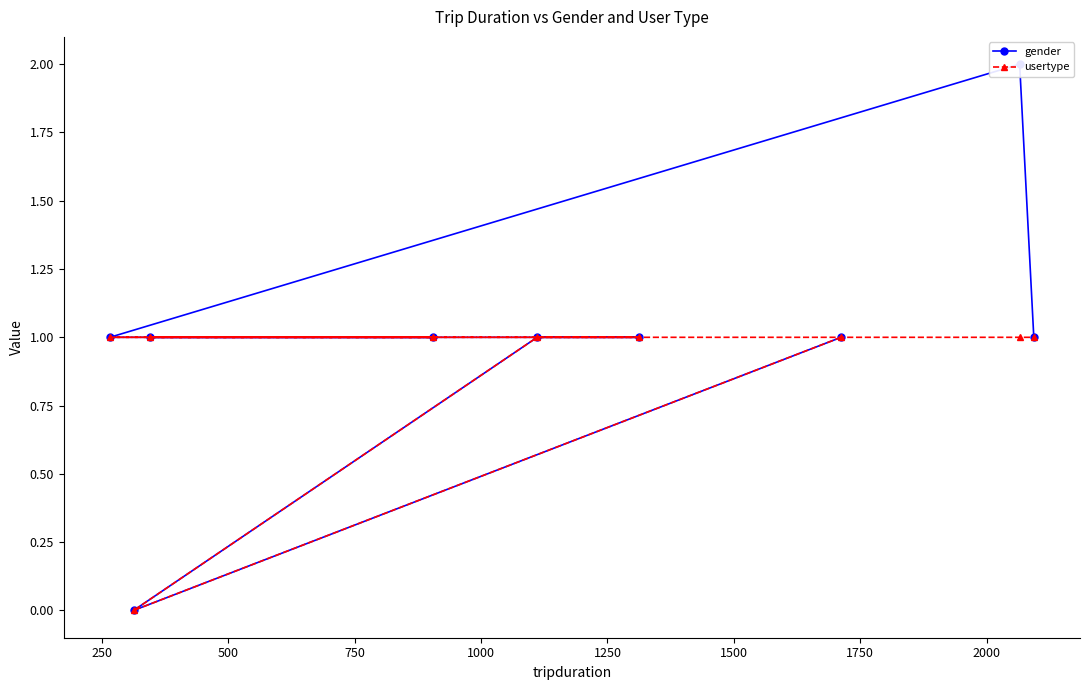

What is the value of the usertype point at the 3rd from the left?

1